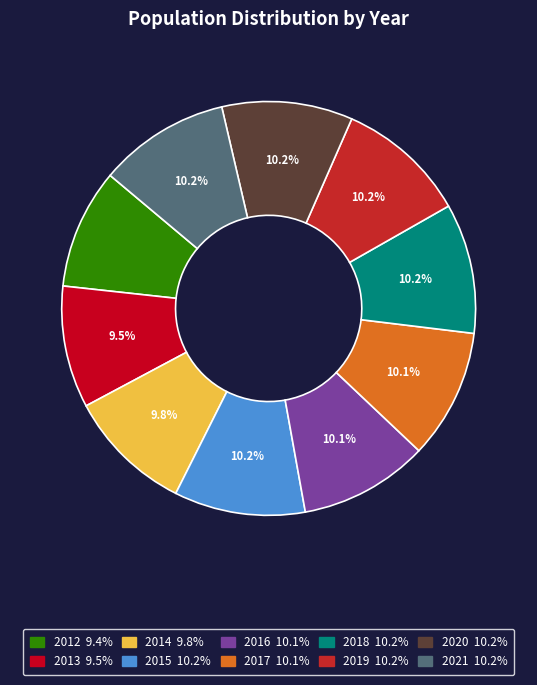

To the nearest percent, what portion does 2017 represent?

10%